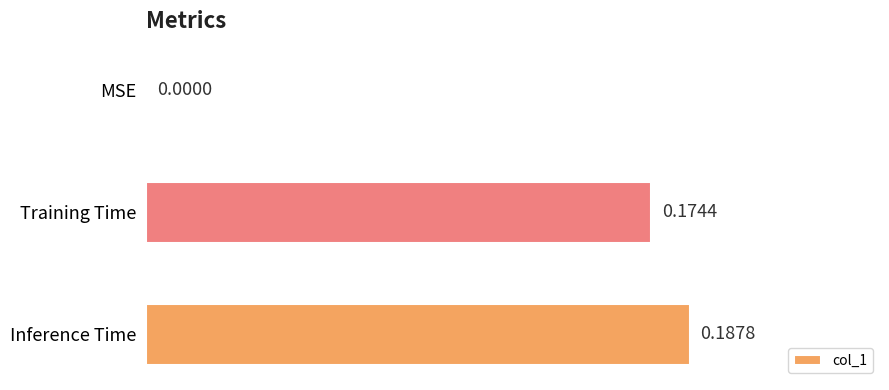

Which has a higher value, Inference Time or MSE?

Inference Time